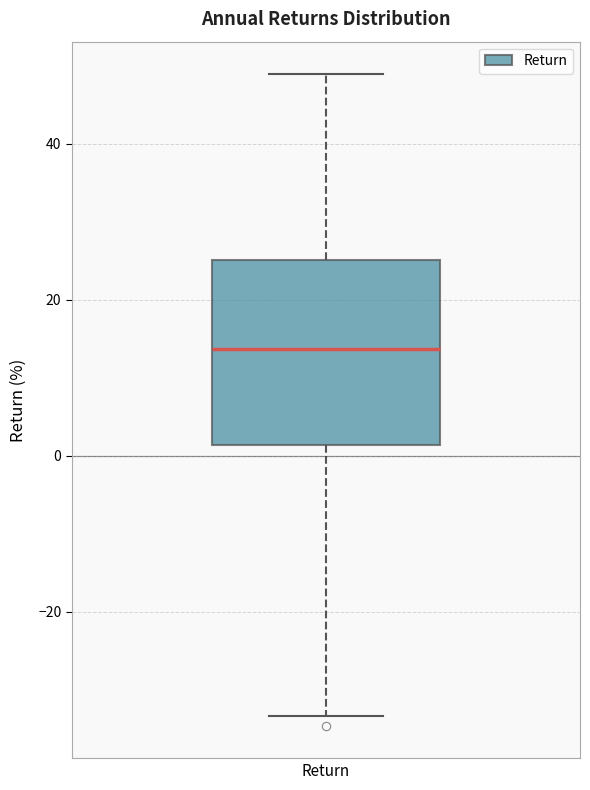

Transcribe this box plot: give where the median line is, the range the box spans, and where the two whiskers end, as read against the y-axis. The values are not printed on the chart, so give them approximately, as read against the axis.

median 14, box 2 to 26, whiskers -34 to 48